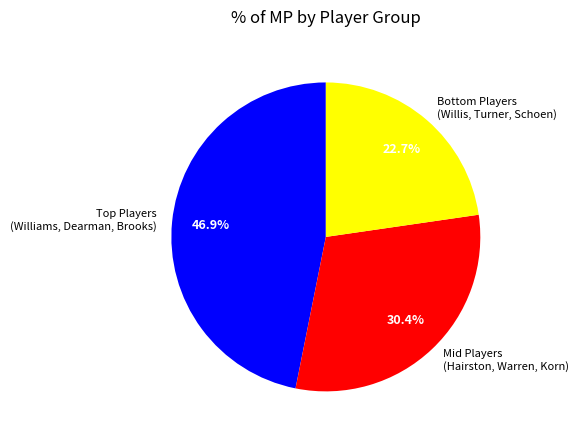

What percentage is NOT represented by Mid Players (Hairston, Warren, Korn)?

69.6%